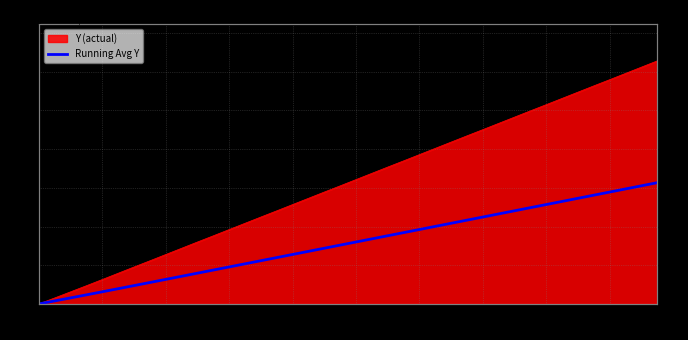

What is the difference between the maximum and minimum values?

15.7